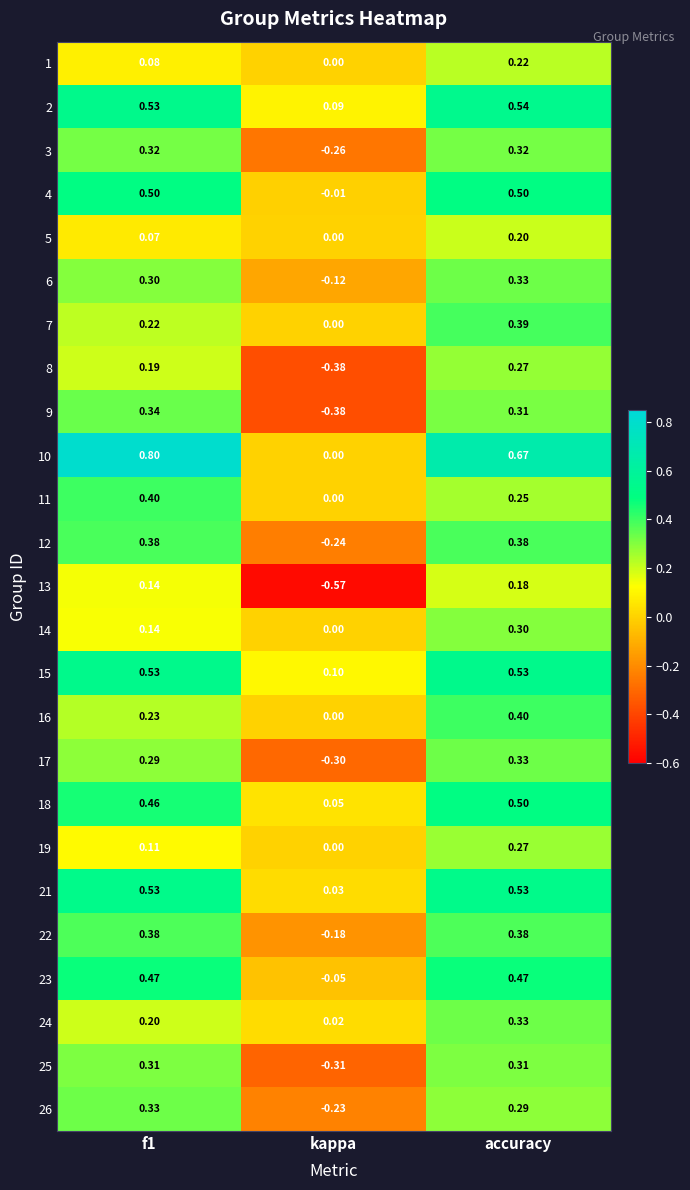

Which label corresponds to the largest value in the chart?

f1